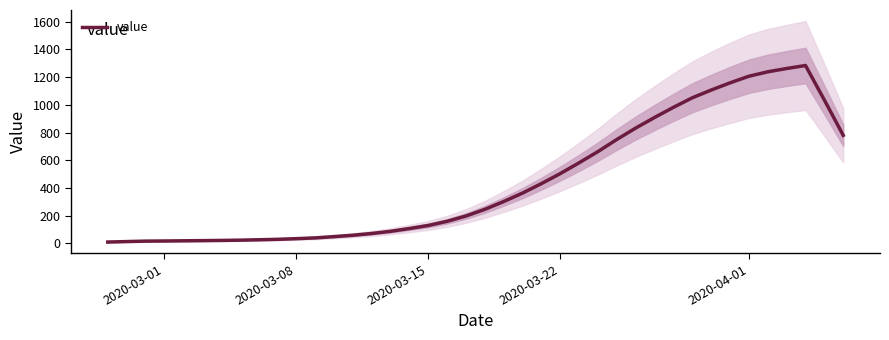

Reading left to right, extract all data points from this chart.

8.4	11.8	15.0	16.0	17.4	18.6	20.0	22.0	24.8	28.0	32.8	38.4	47.6	57.6	70.4	86.0	106.2	128.2	158.4	196.8	245.0	301.4	362.4	431.0	503.4	581.6	662.8	750.2	832.6	909.0	982.2	1051.2	1107.0	1159.0	1206.8	1238.8	1262.6	1284.4	1034.8	779.6